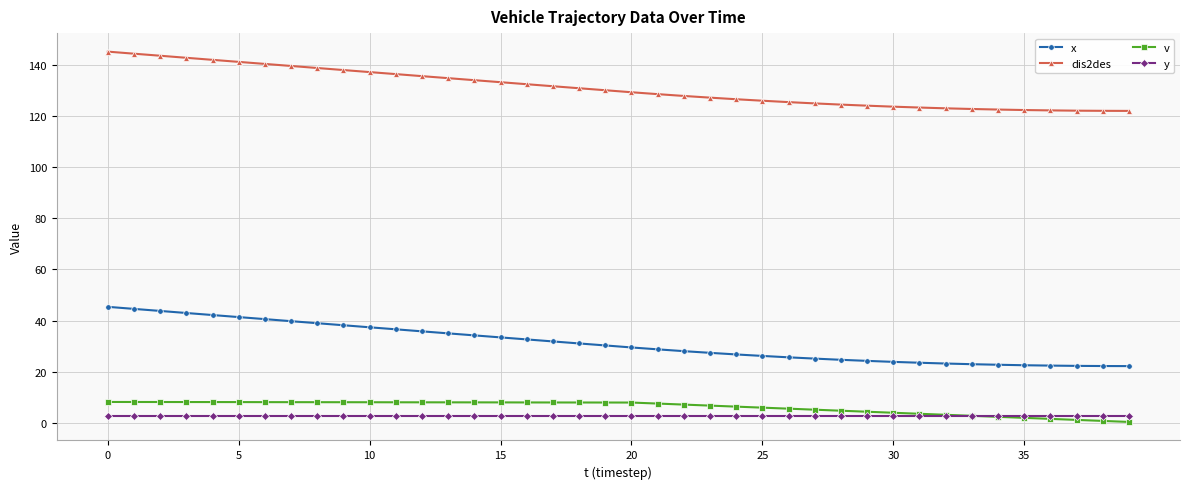

At how many categories does at least one series exceed 53?

40